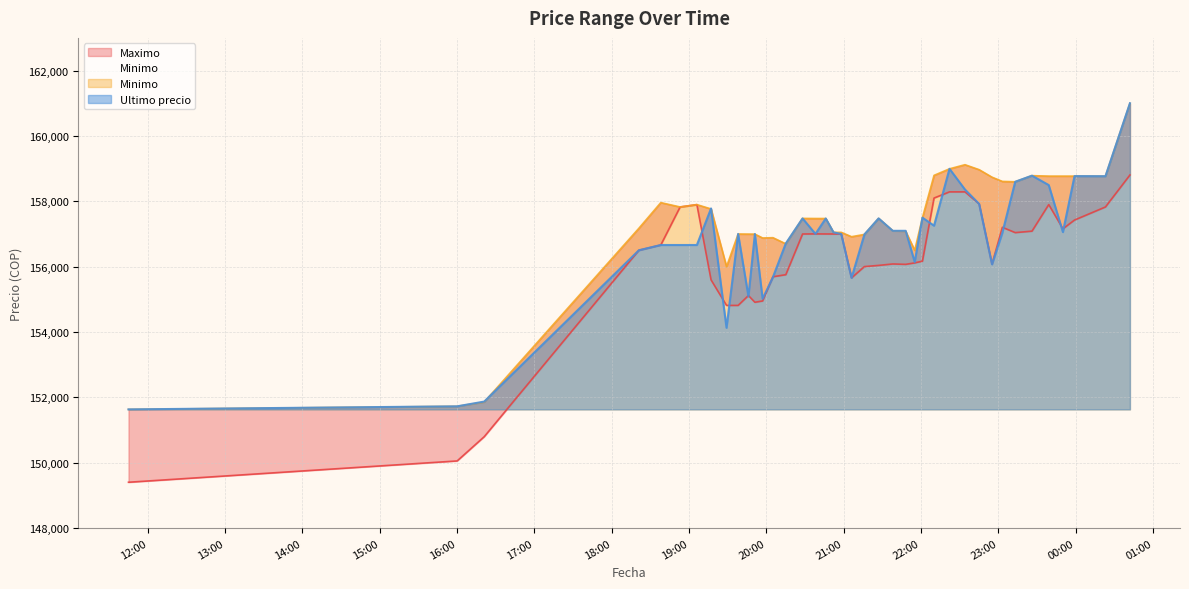

What is the difference between the maximum and minimum values in the Maximo series?

9401